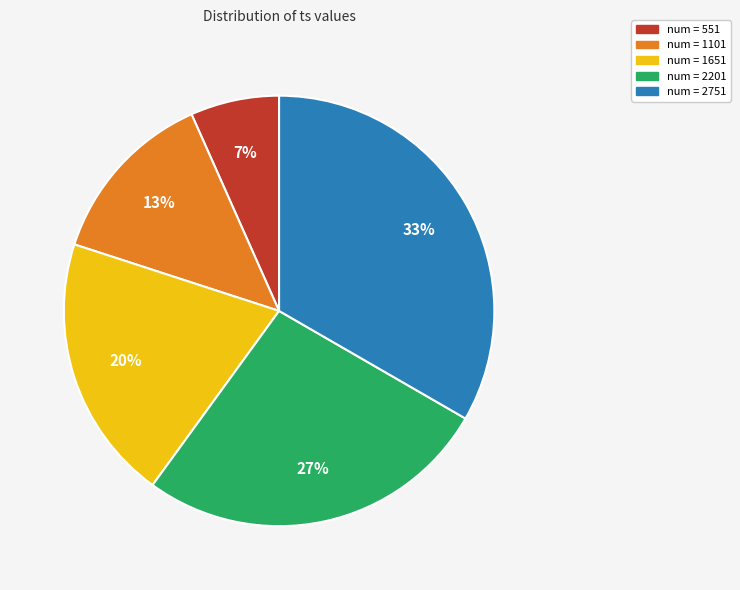

Does any single category account for the majority?

No